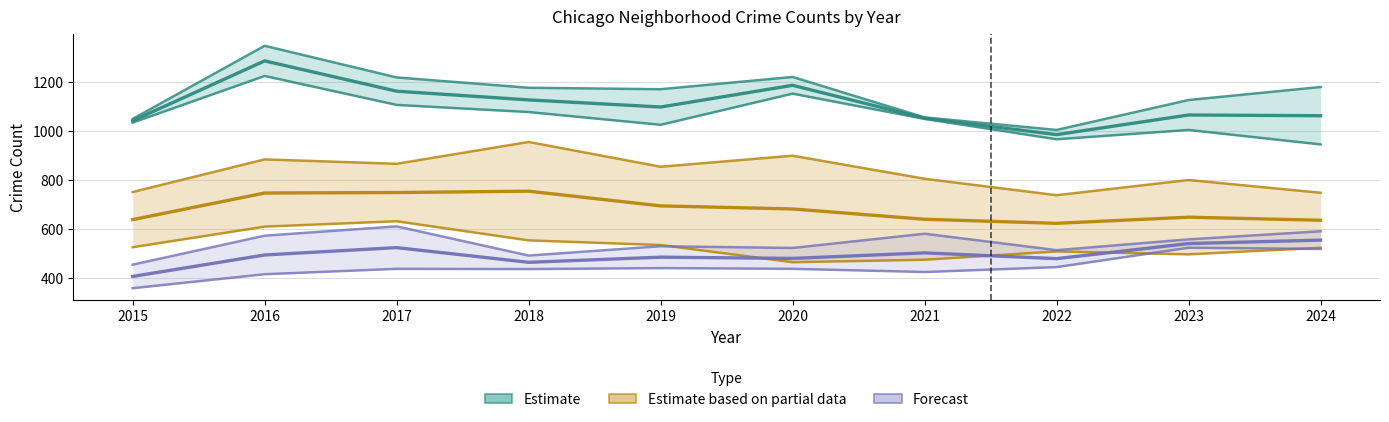

What is the difference between the maximum and minimum values in the Forecast series?

148.0